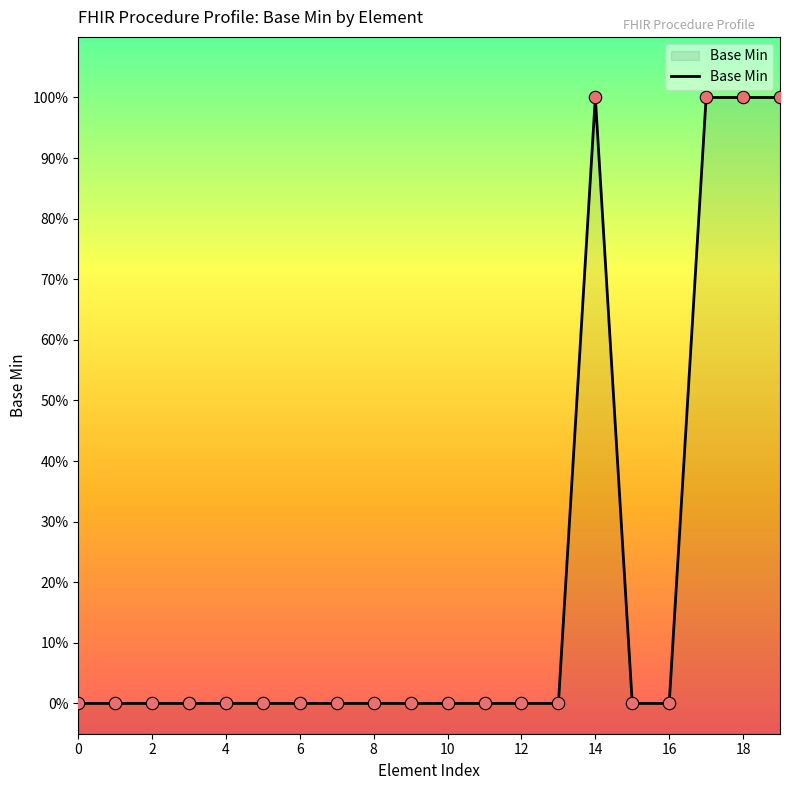

Between 18 and 12, which is larger?

18